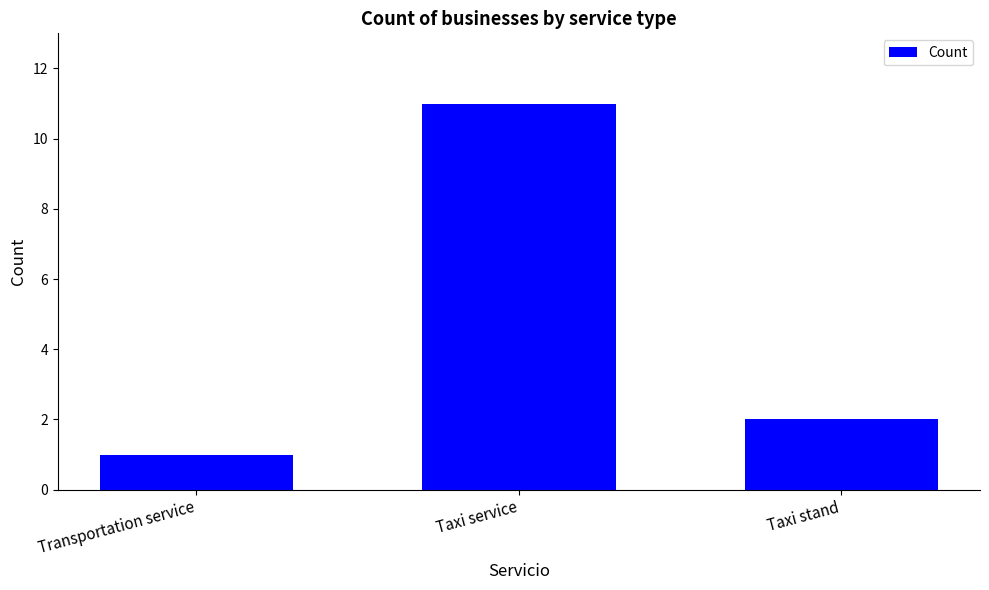

How many distinct data groups are displayed?

1